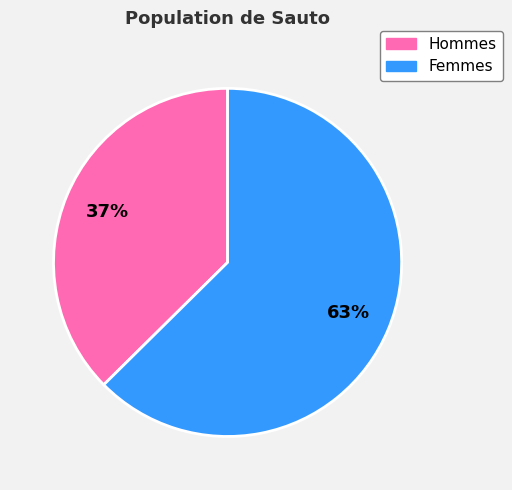

Is there a majority slice in this chart?

Yes